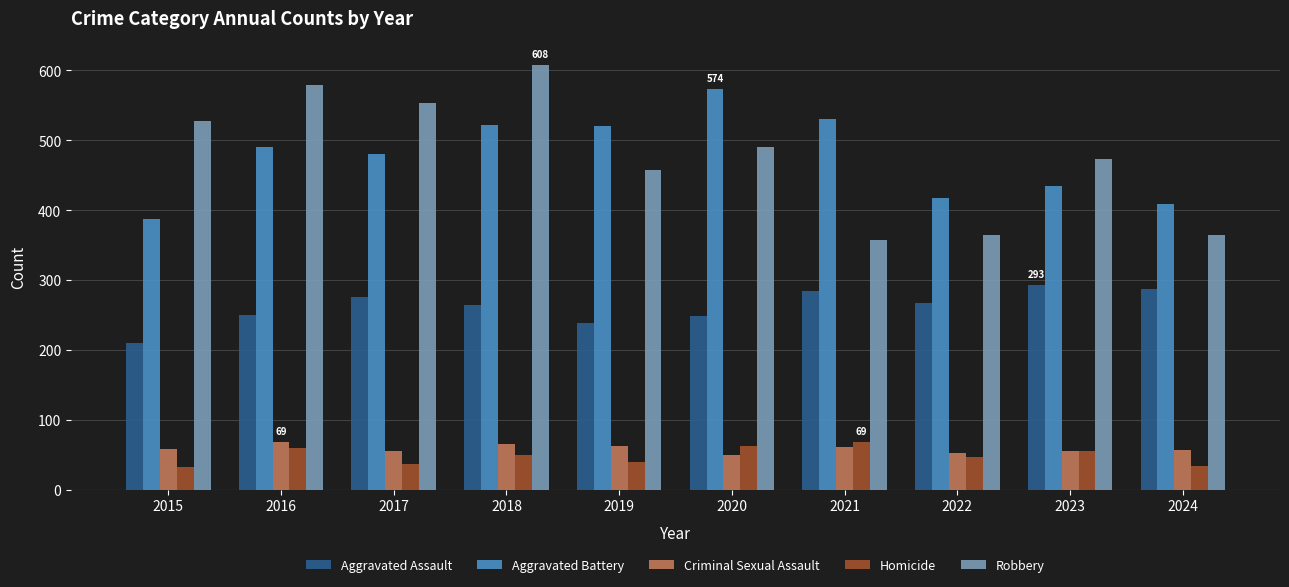

How many bars are there in total?

50